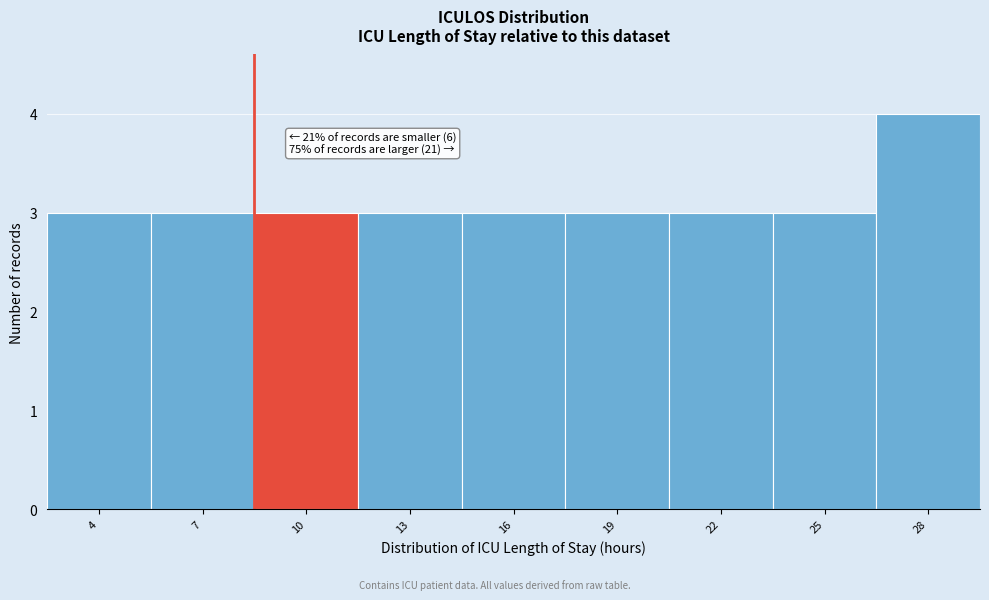

Reading left to right, extract all data points from this chart.

3	3	3	3	3	3	3	3	4